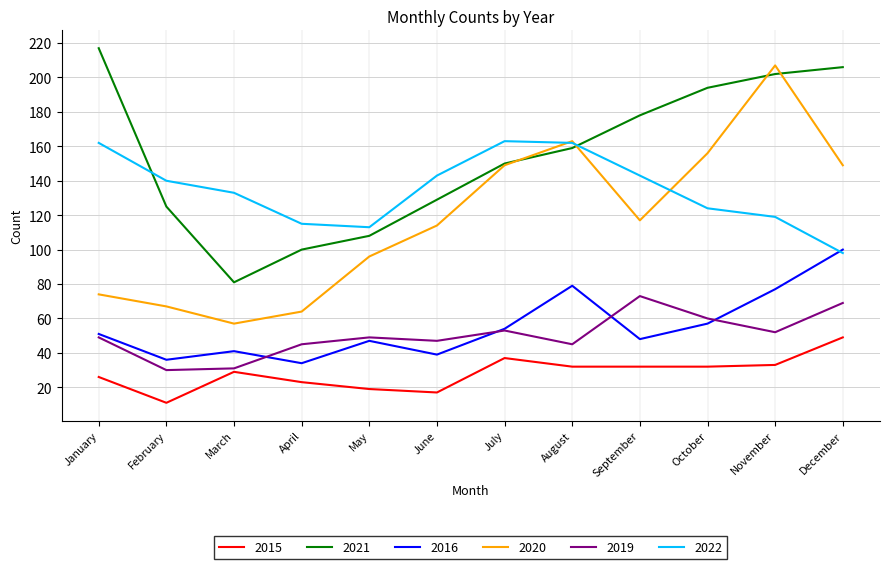

How many interior local valleys does the 2020 series have?

2